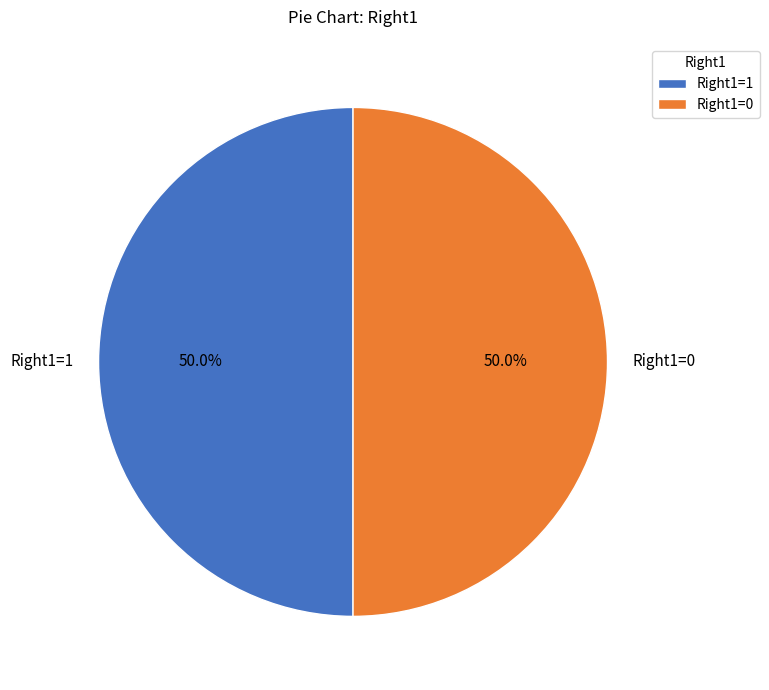

What percentage is NOT represented by Right1=0?

50.0%